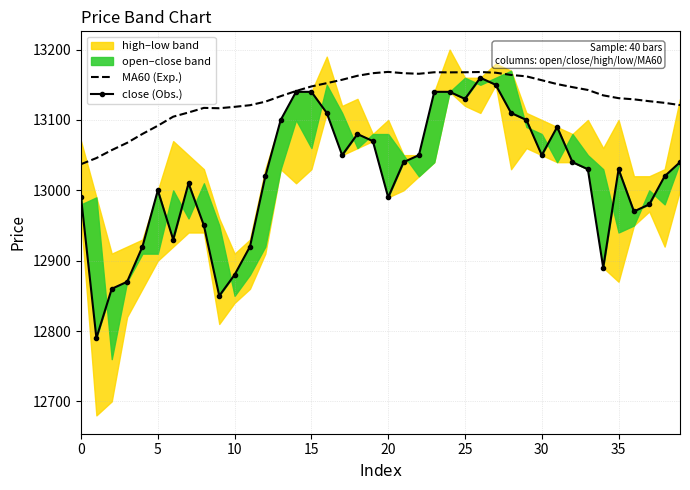

Does the chart have visible grid lines?

Yes